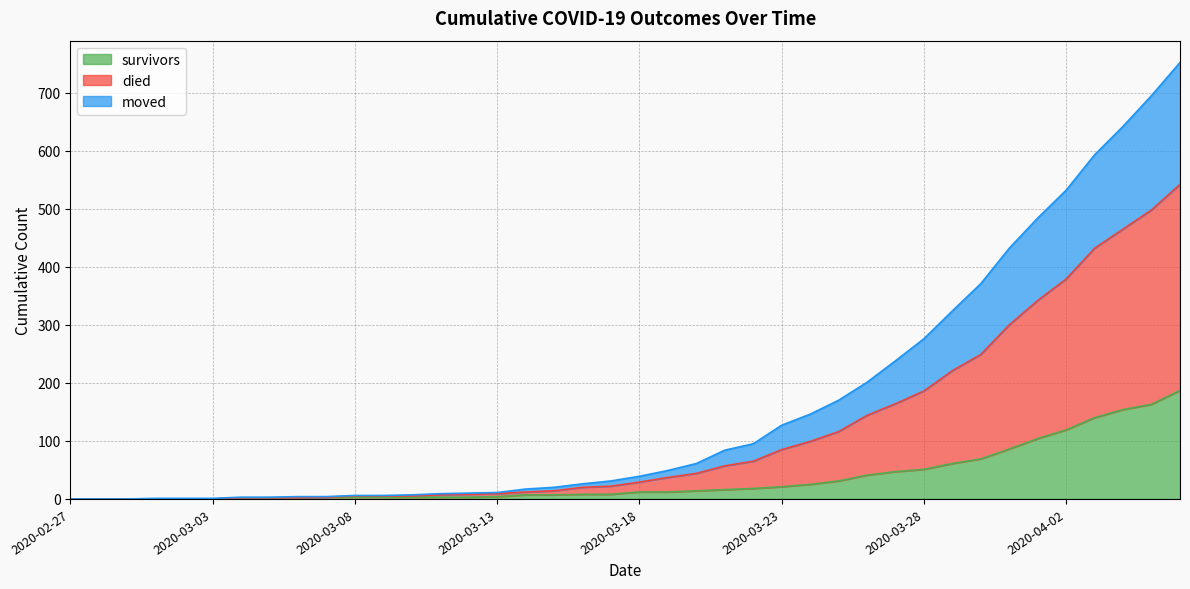

What are all the series names shown in the legend?

survivors, died, moved